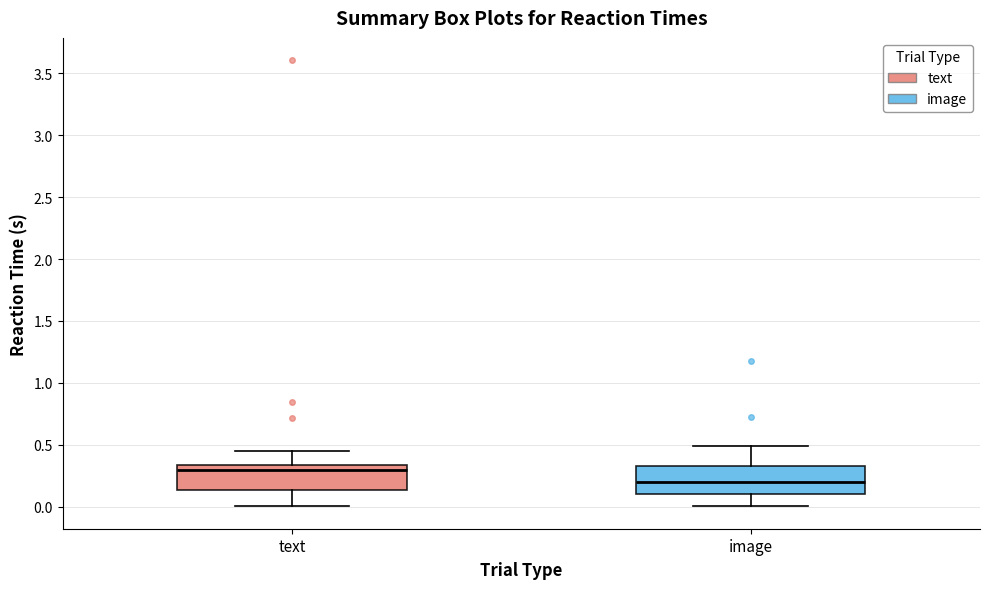

Which box's median line is the highest?

text